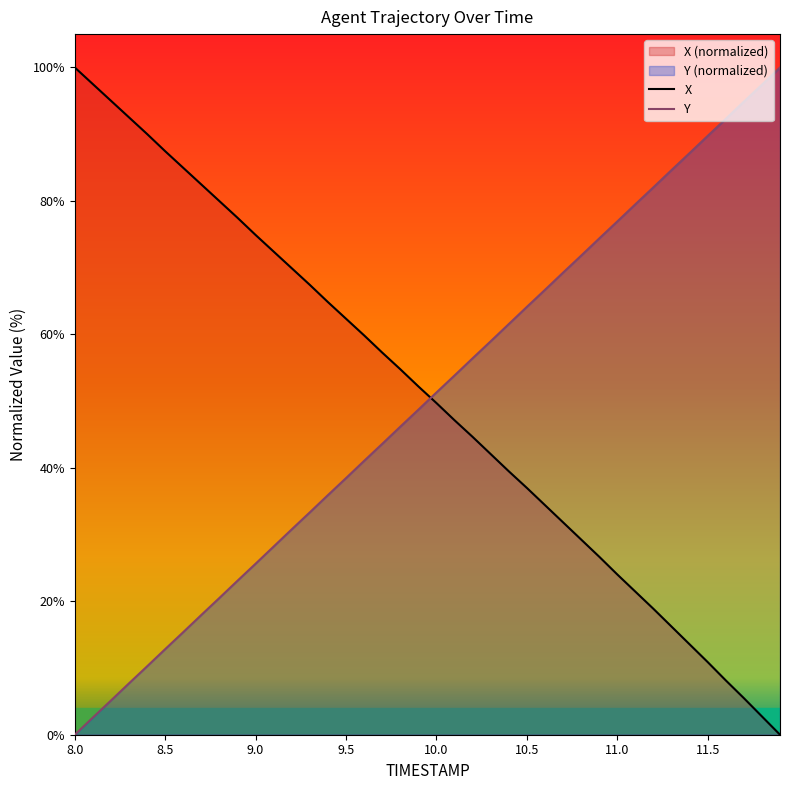

Which label corresponds to the smallest value in the chart?

11.9